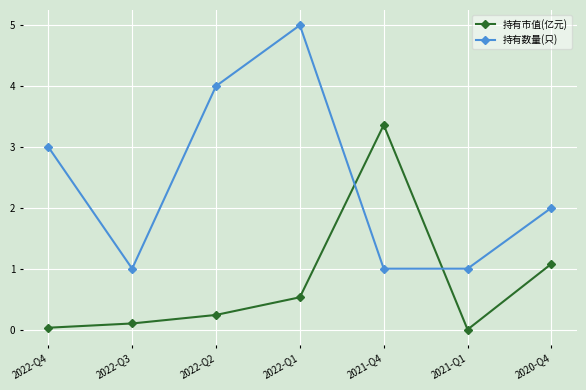

After their last crossing, which series has the higher values: 持有数量(只) or 持有市值(亿元)?

持有数量(只)